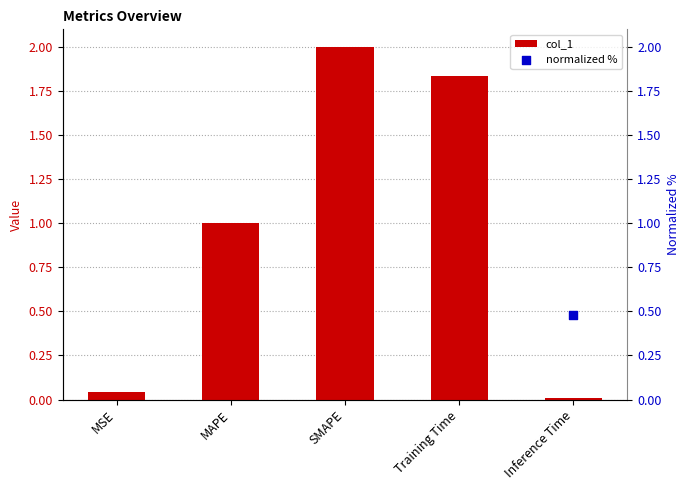

At which category is the sum across all series the highest?

SMAPE